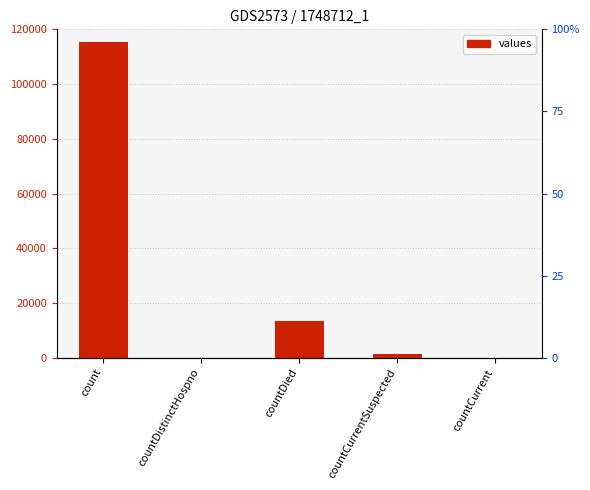

What value does the data have at count?

115379